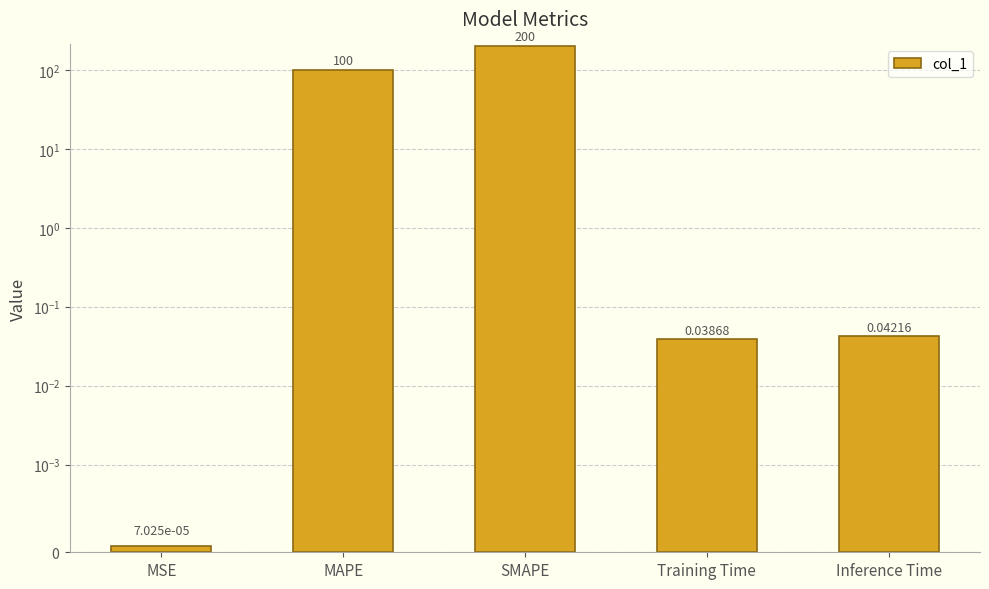

Reading right to left, what are all the values shown in this chart?

0.0	0.0	200.0	100.0	0.0